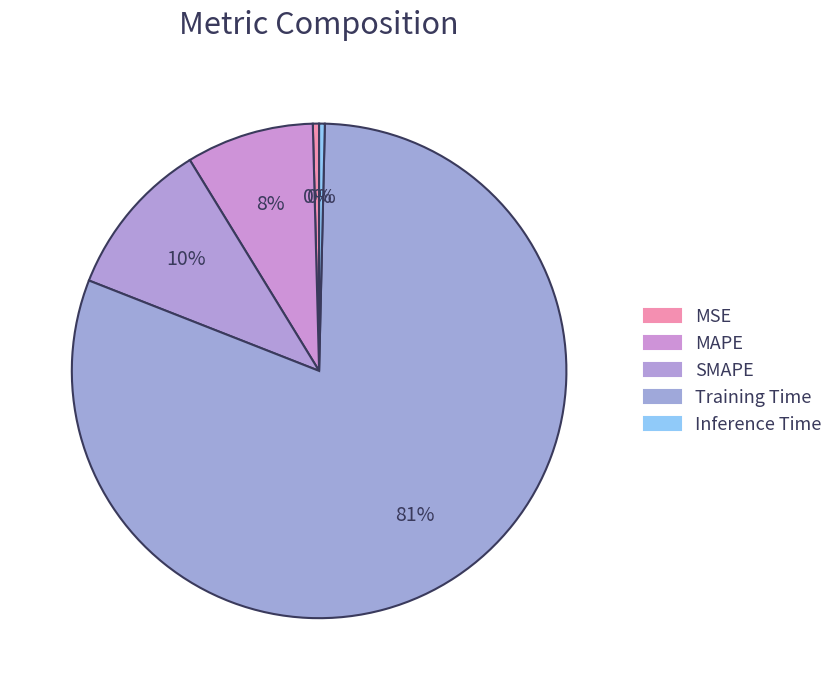

How many segments does this pie chart have?

5